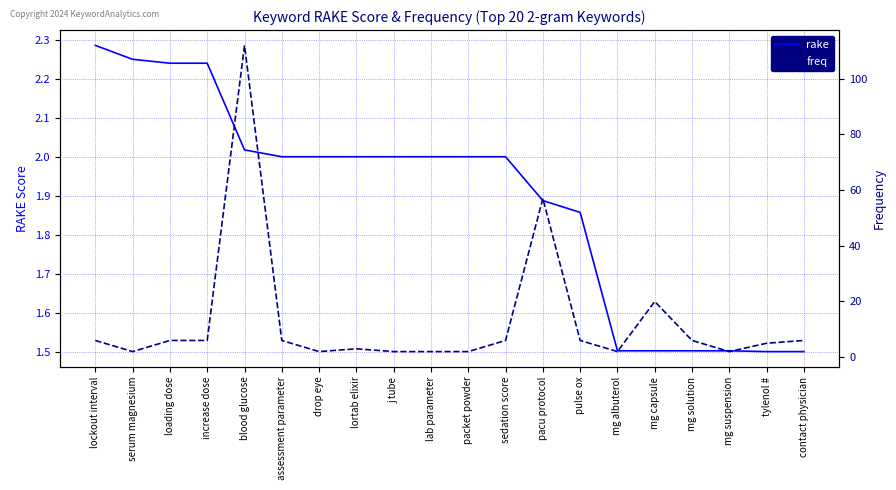

True or false: rake has more than 1 interior local peaks.

False